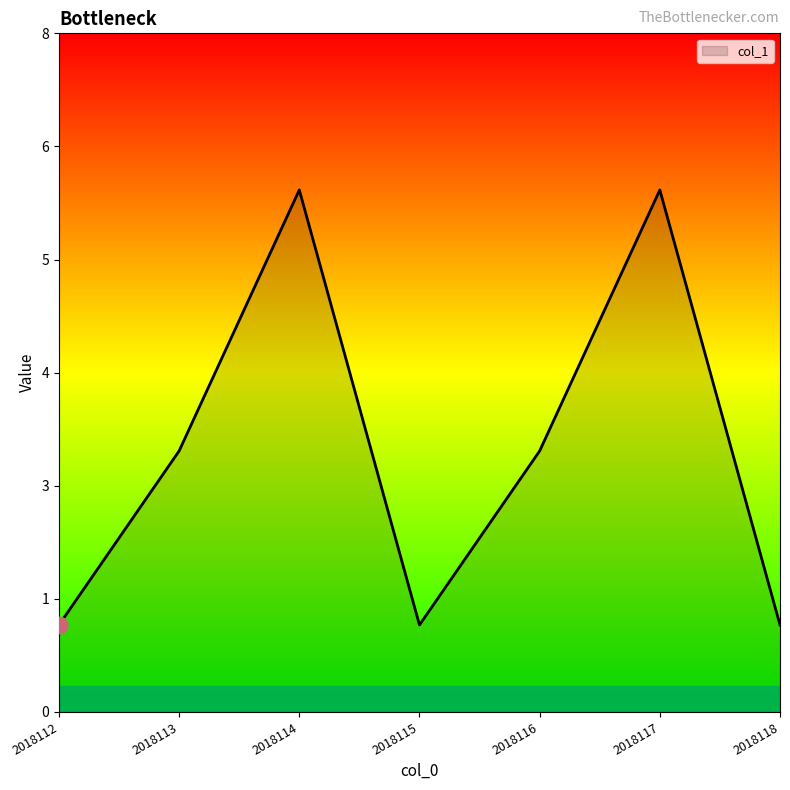

Is this an area chart (filled region under the line)?

Yes